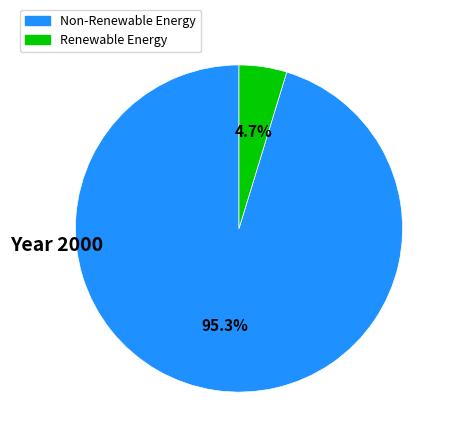

Is there any slice that represents more than half of the pie?

Yes